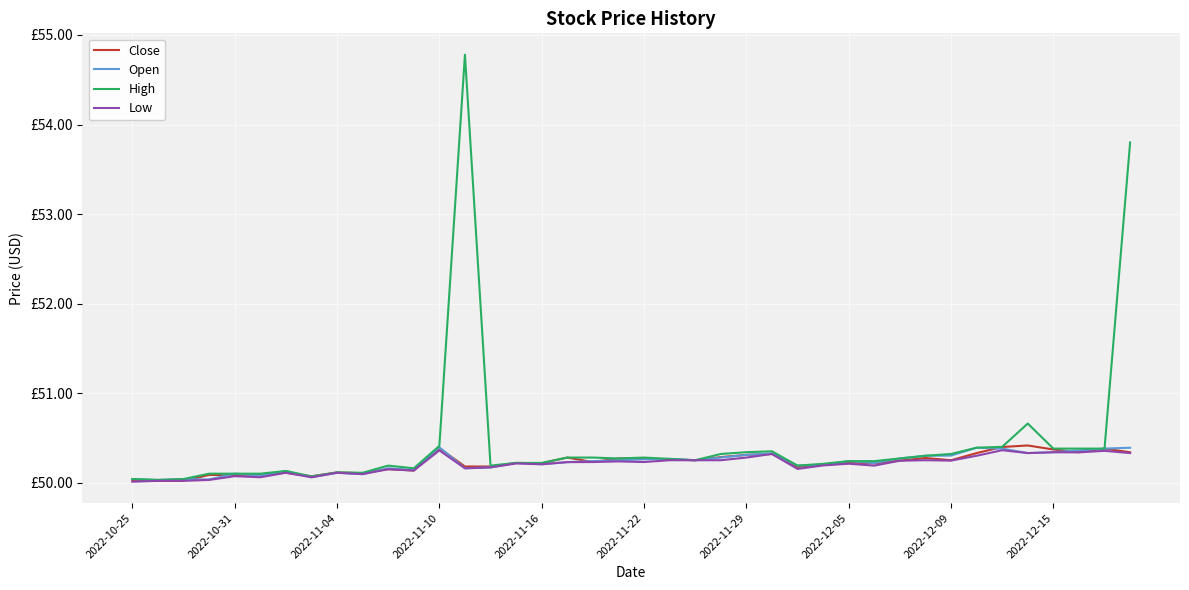

Is this an area chart (filled region under the line)?

No